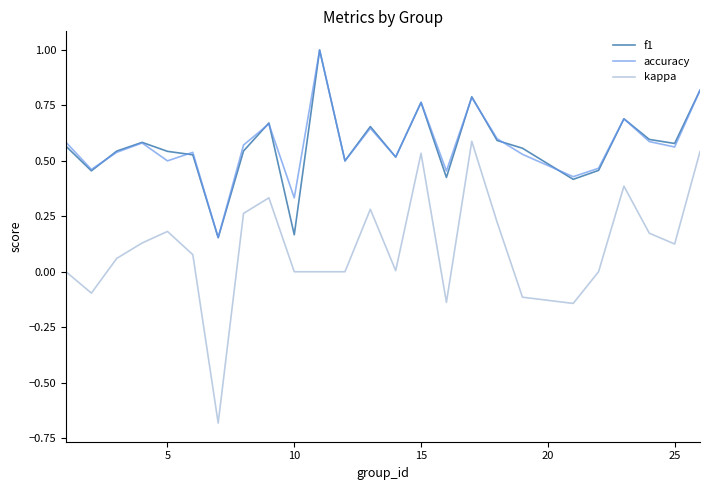

True or false: accuracy and kappa cross at least once.

False